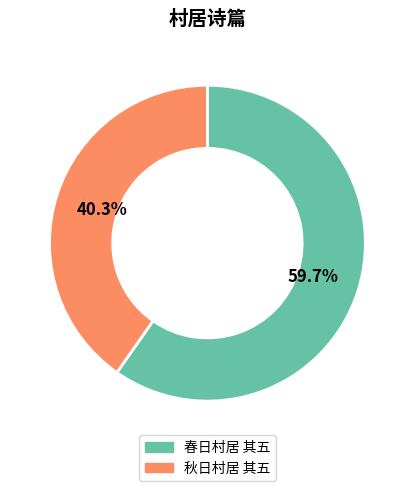

What is the smallest slice in the pie chart?

秋日村居 其五